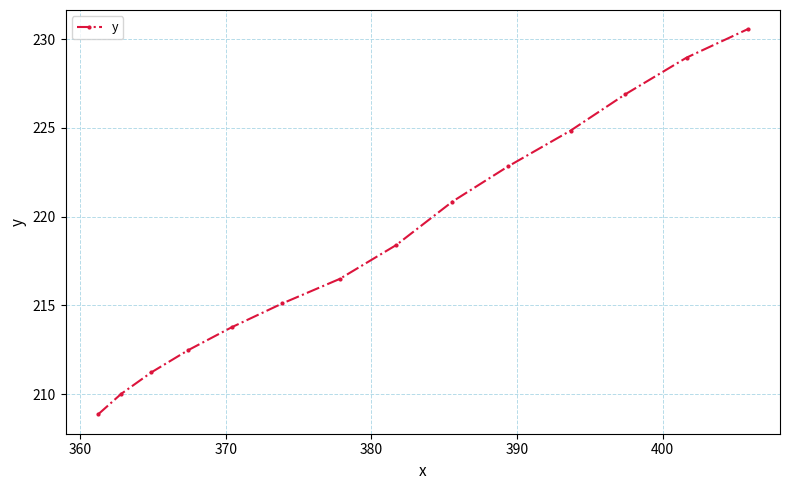

What is the smallest value displayed?

208.8